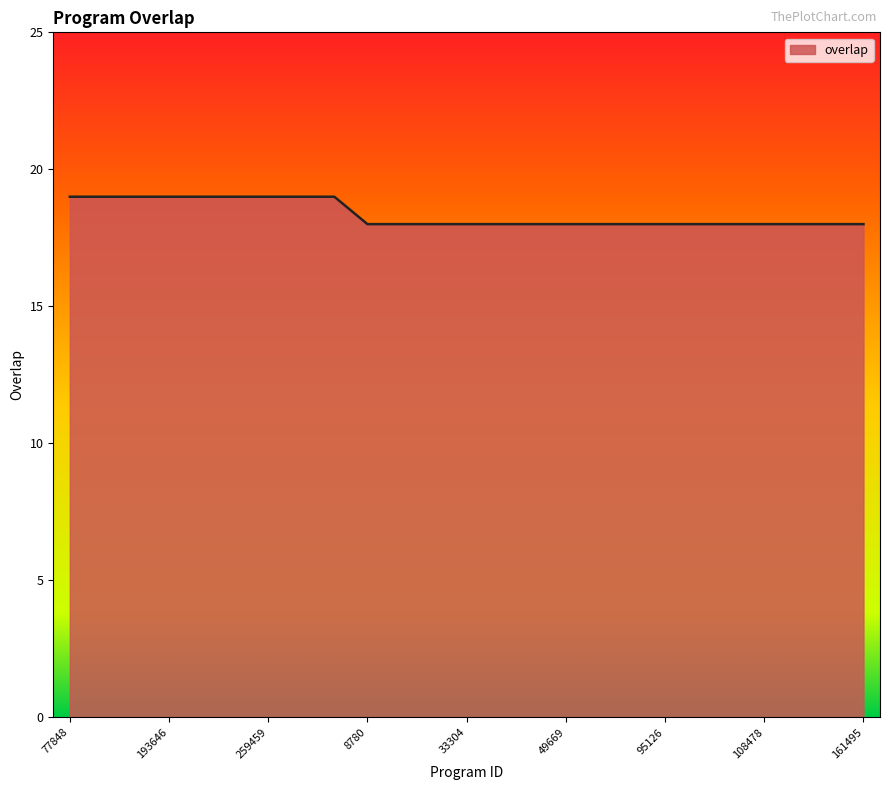

What is the minimum value shown in the chart?

18